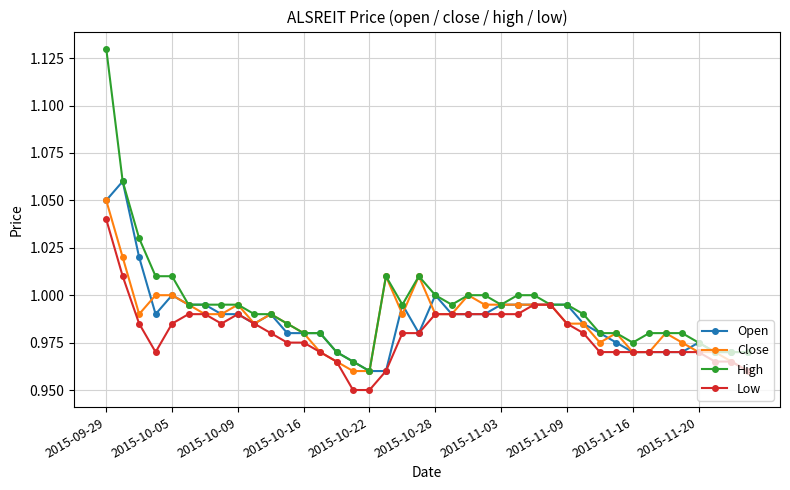

Which series has the largest range (max minus min)?

High